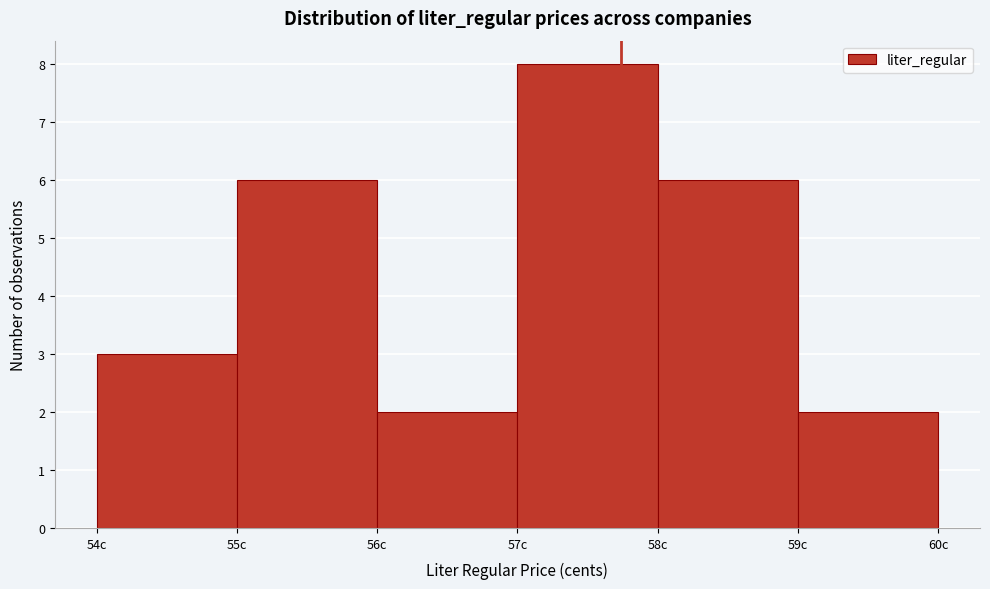

Reading left to right, list every bar in this chart as the range it spans on the x-axis followed by its height. The values are not printed on the chart, so give them approximately, as read against the axis.

54 to 55: 3
55 to 56: 6
56 to 57: 2
57 to 58: 8
58 to 59: 6
59 to 60: 2